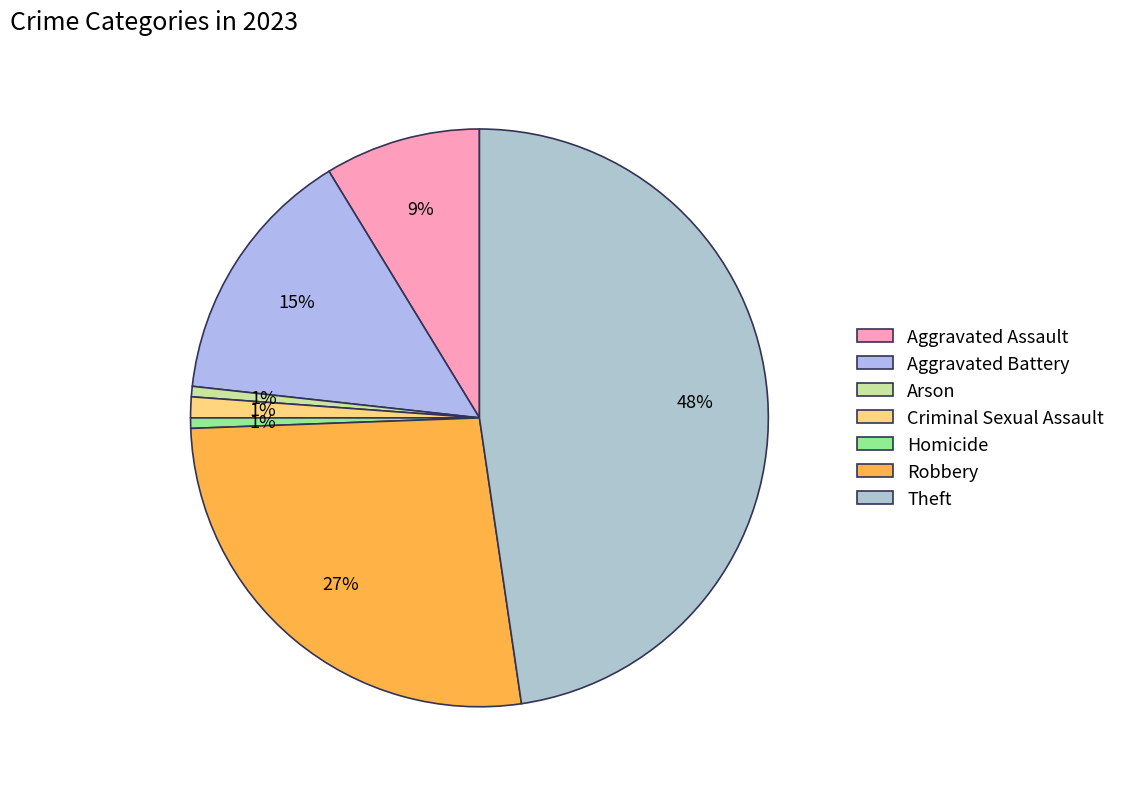

What is the smallest slice in the pie chart?

Arson